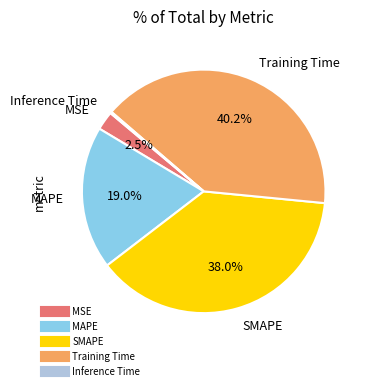

What percentage is the MAPE slice, to the nearest percent?

19%